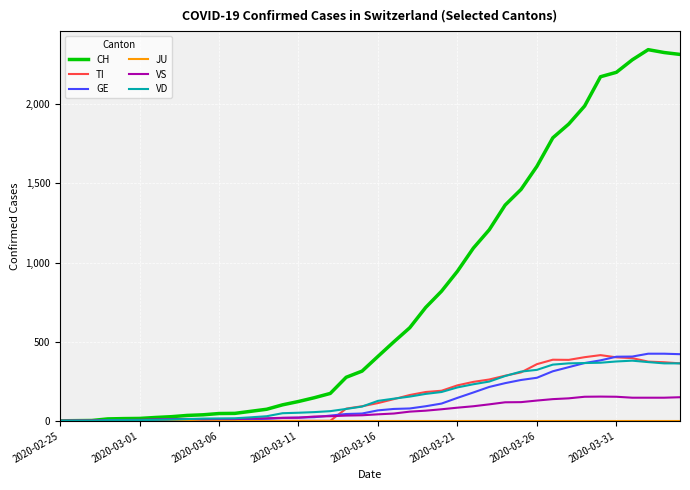

Which series has the largest range (max minus min)?

CH